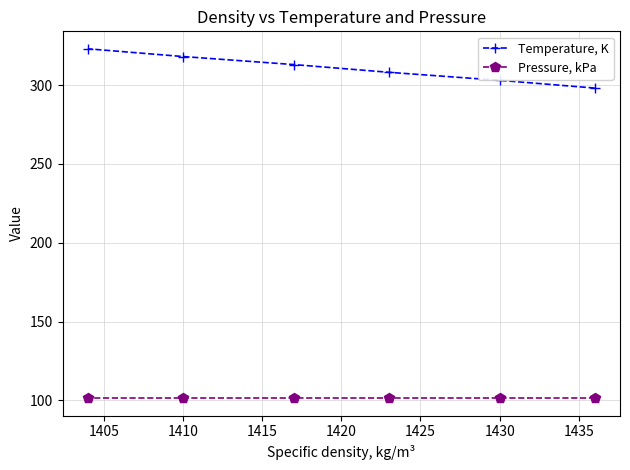

What is the spread (max minus min) of values at 1430?

201.7